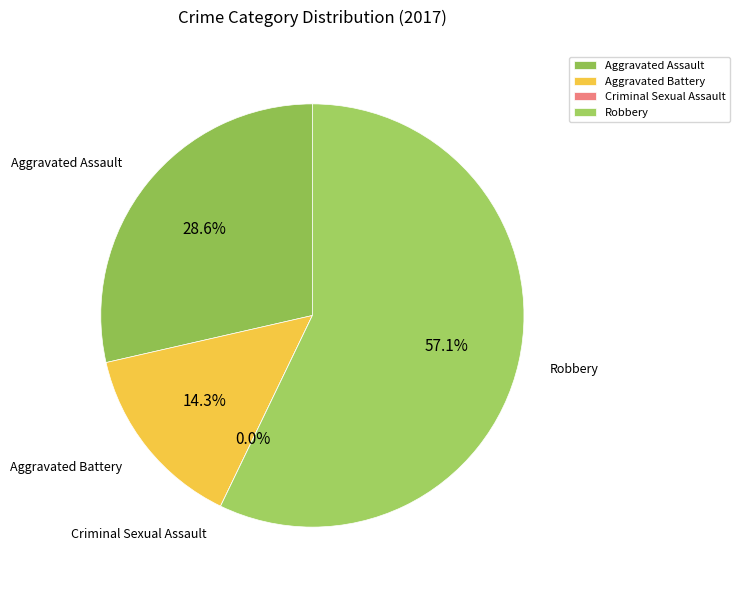

How many slices are in this pie chart?

4